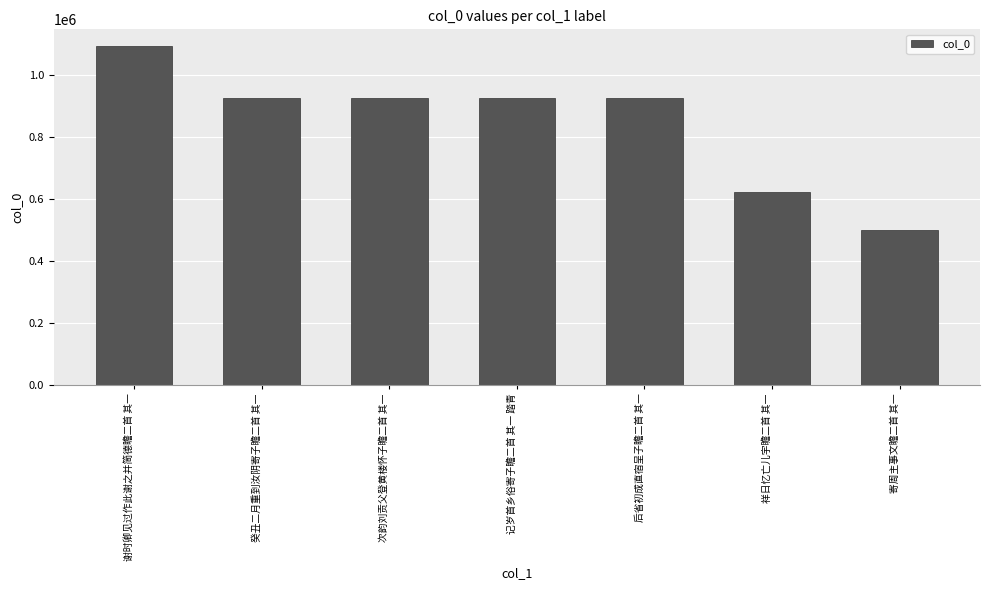

How many bars are there in total?

7